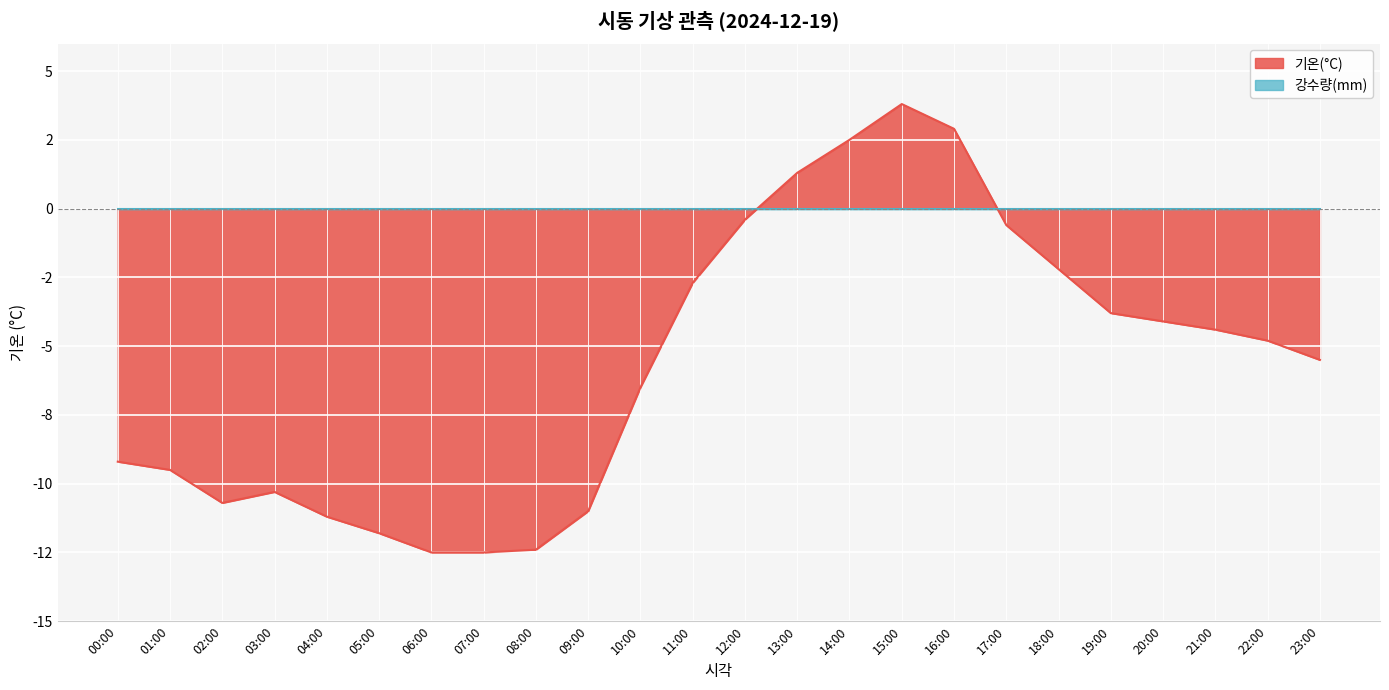

What is the change in value from 04:00 to 18:00?

+9.0